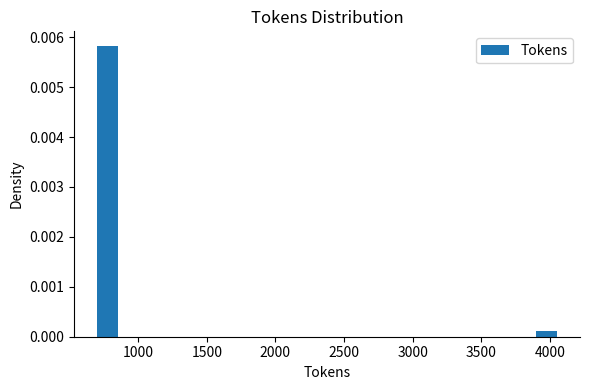

Around what value on the x-axis is the tallest bar? Give the approximate position of its centre, as read against the axis.

800